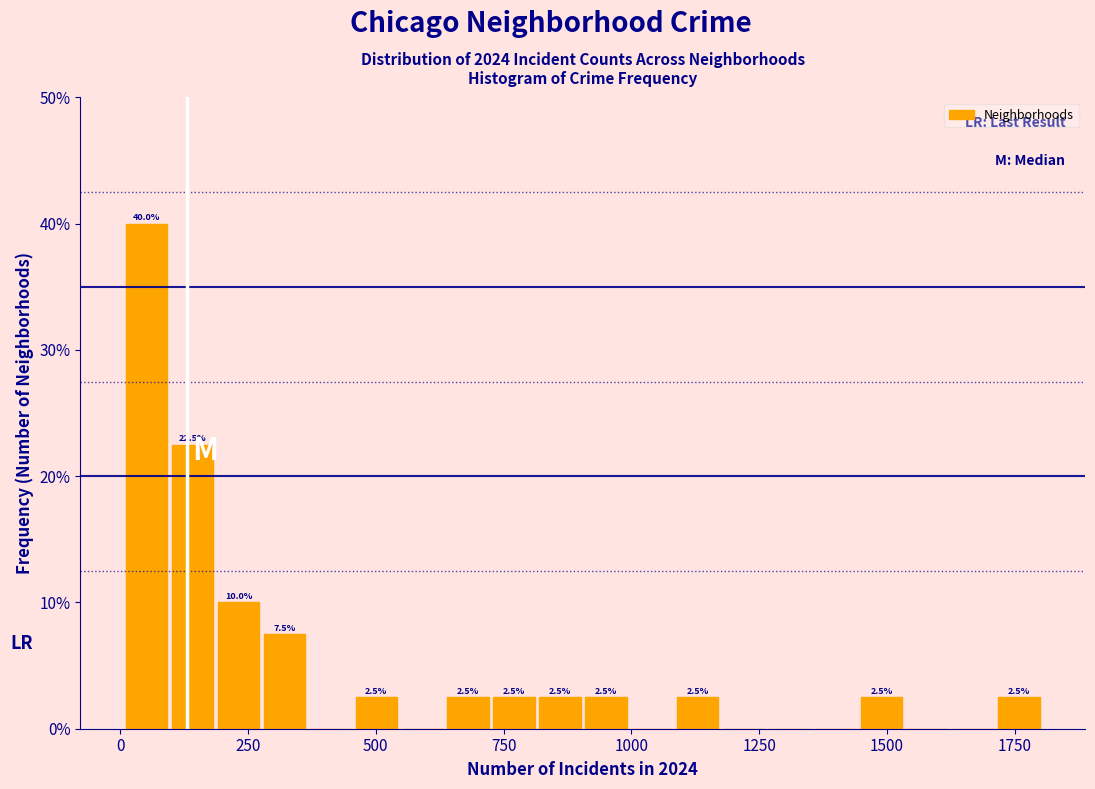

Around what value on the x-axis is the tallest bar? Give the approximate position of its centre, as read against the axis.

50